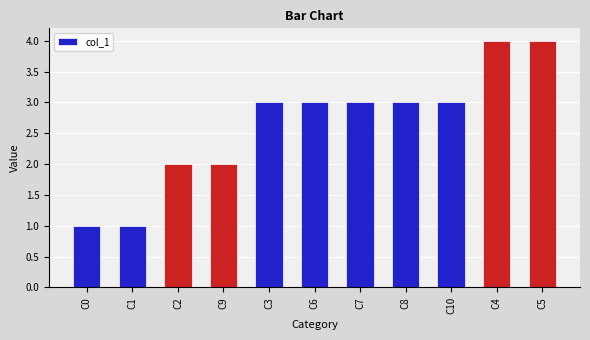

Read the value at C10.

3